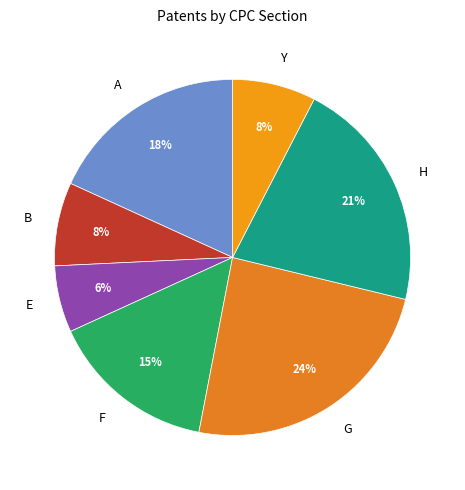

To the nearest percent, what percentage of the pie is A?

18%